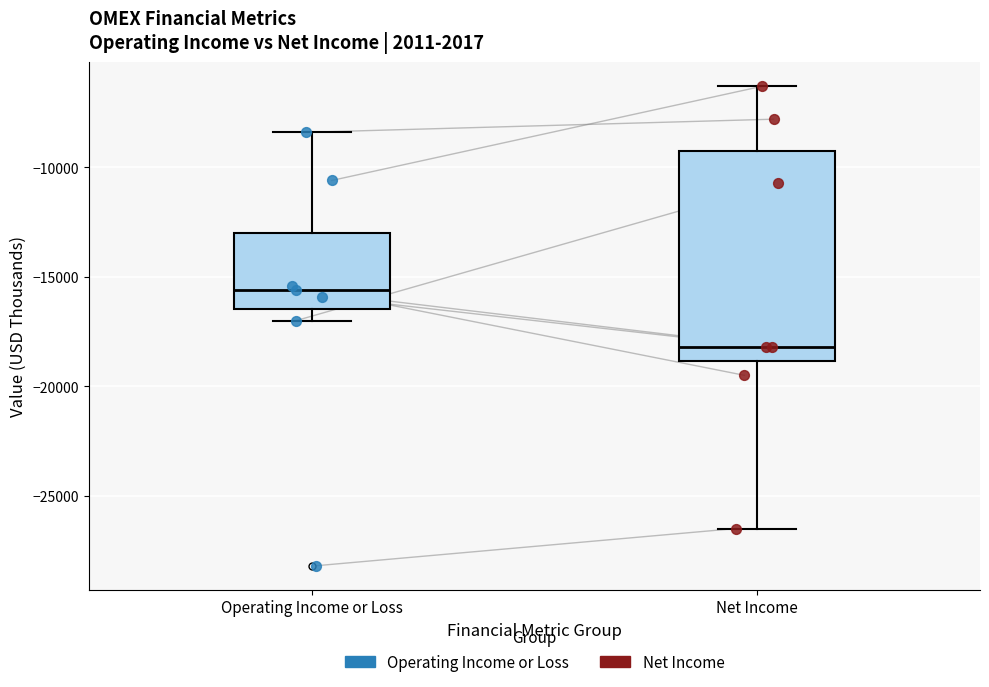

Which box has the lowest median line?

Net Income